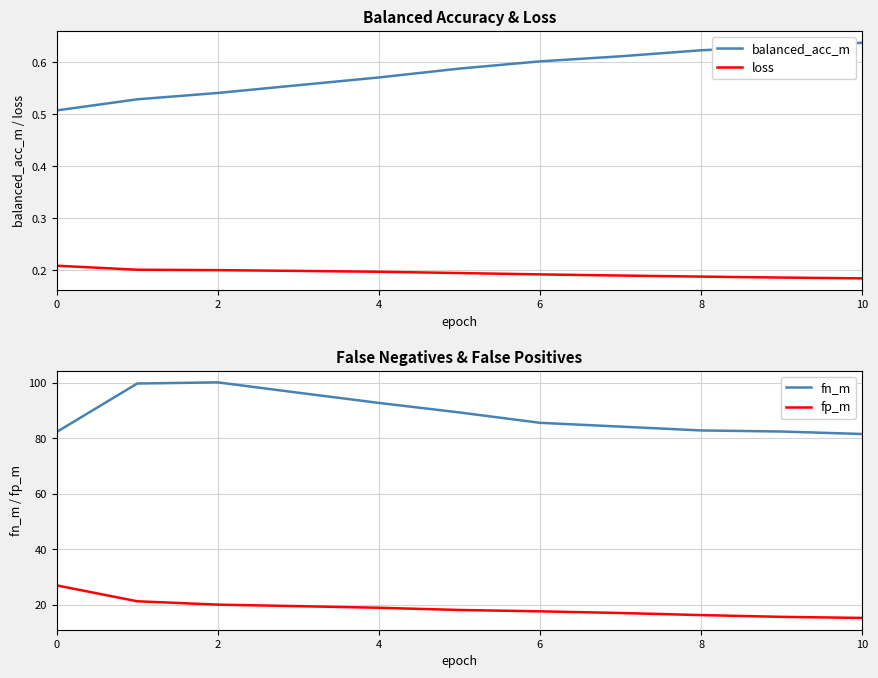

What is the difference between the balanced_acc_m values at 0 and 10?

0.1